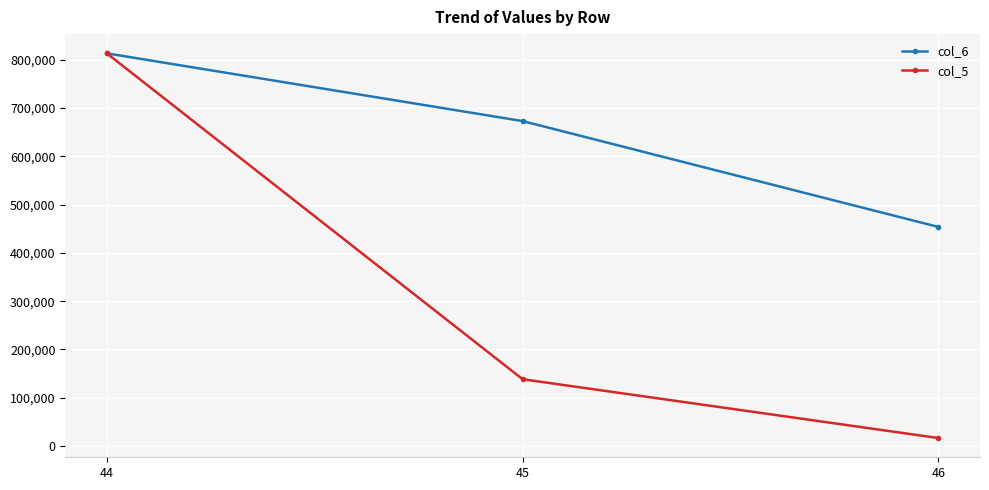

Which series has the largest range (max minus min)?

col_5